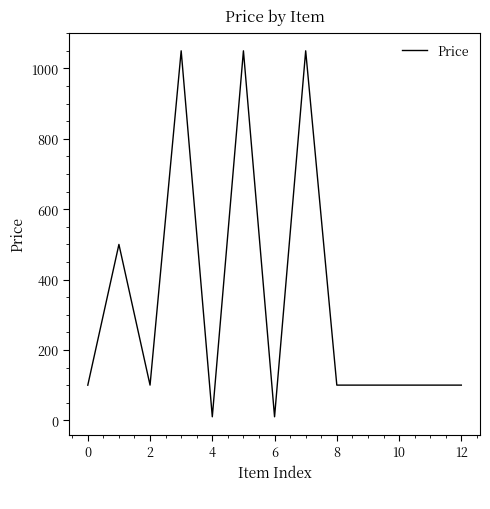

Does the chart have visible grid lines?

No